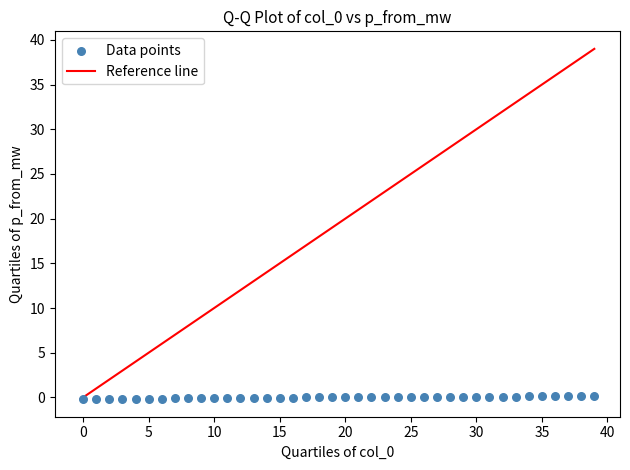

What is the range of Y values (max minus min)?

0.4